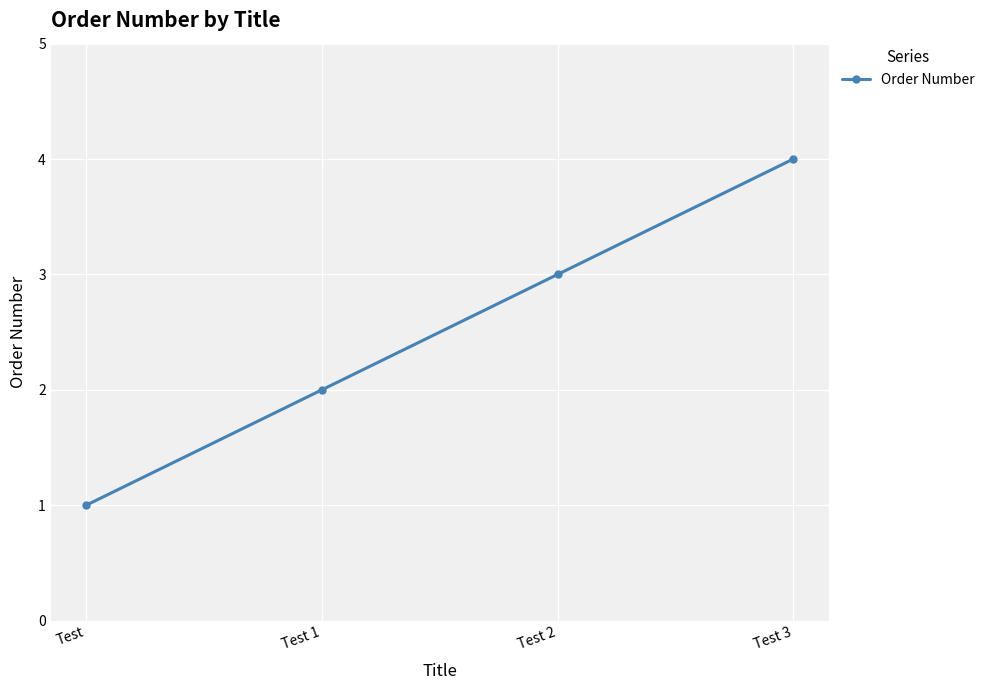

What is the difference between the second highest and minimum values?

2